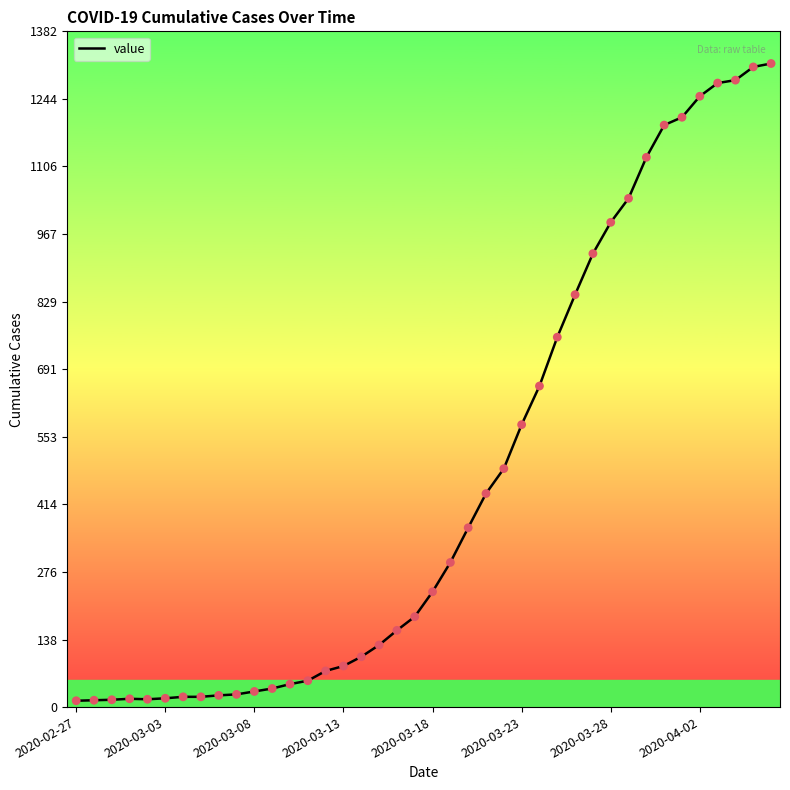

What is the maximum value shown in the chart?

1317